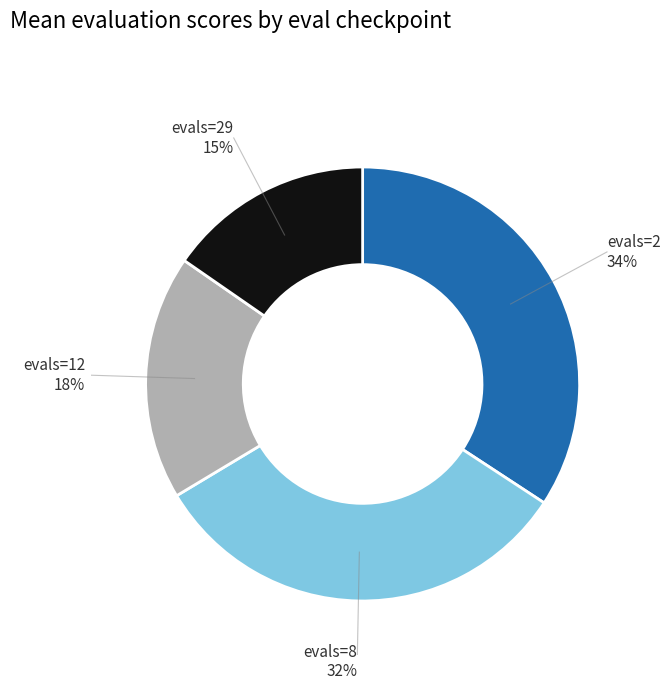

Count the number of slices in the pie.

4